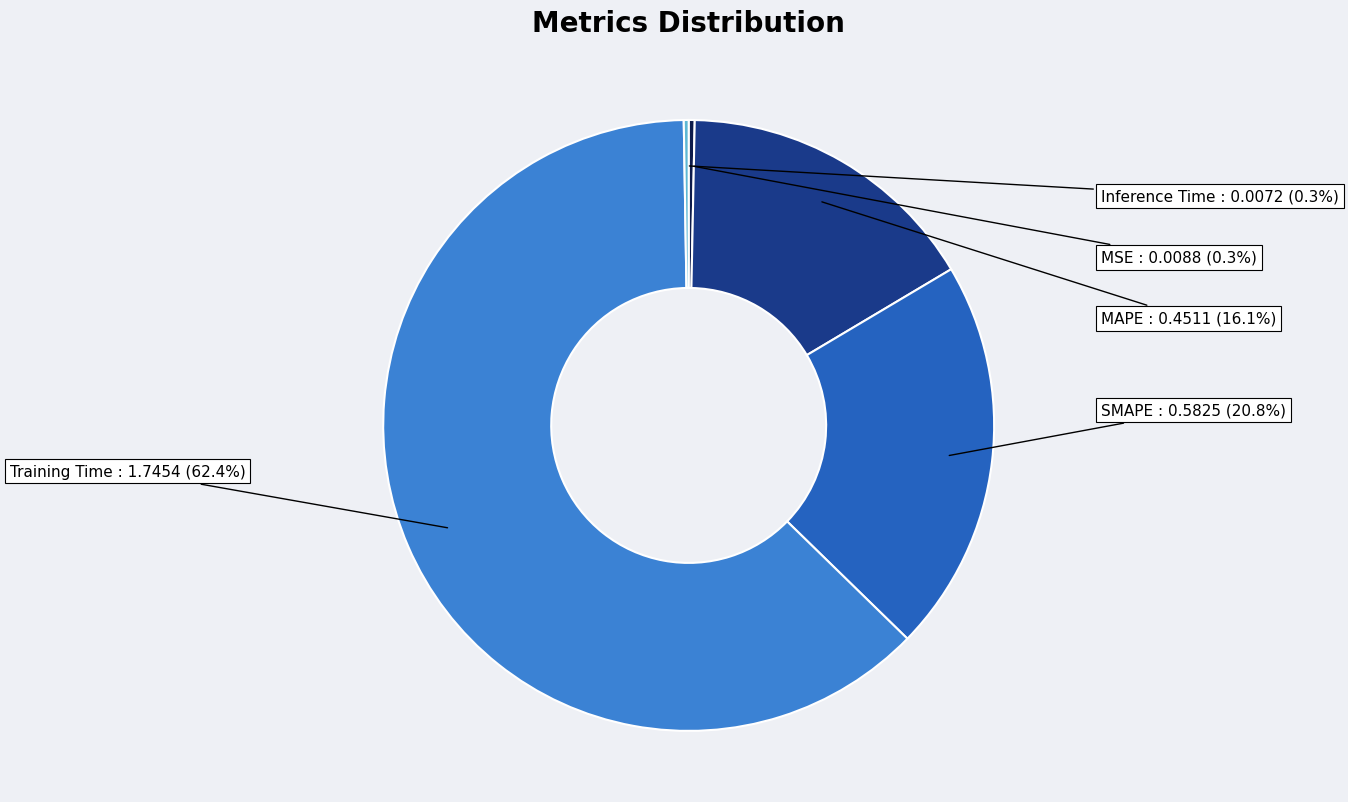

Which category accounts for the majority?

Training Time